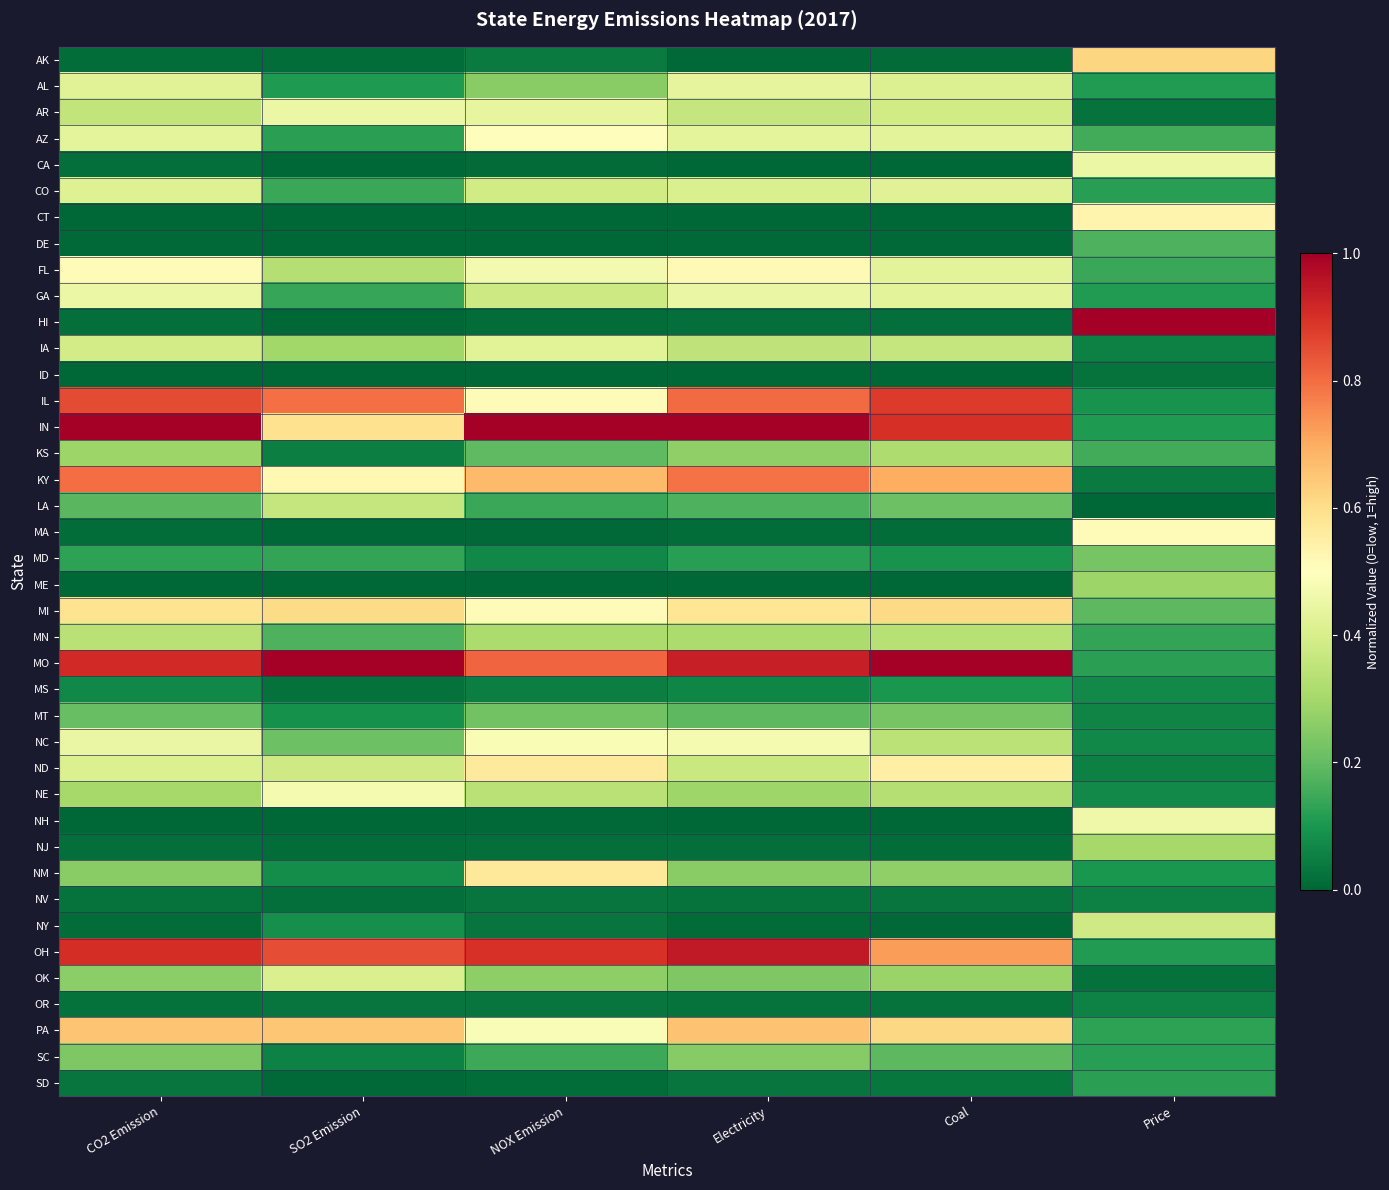

Which label corresponds to the largest value in the chart?

Price